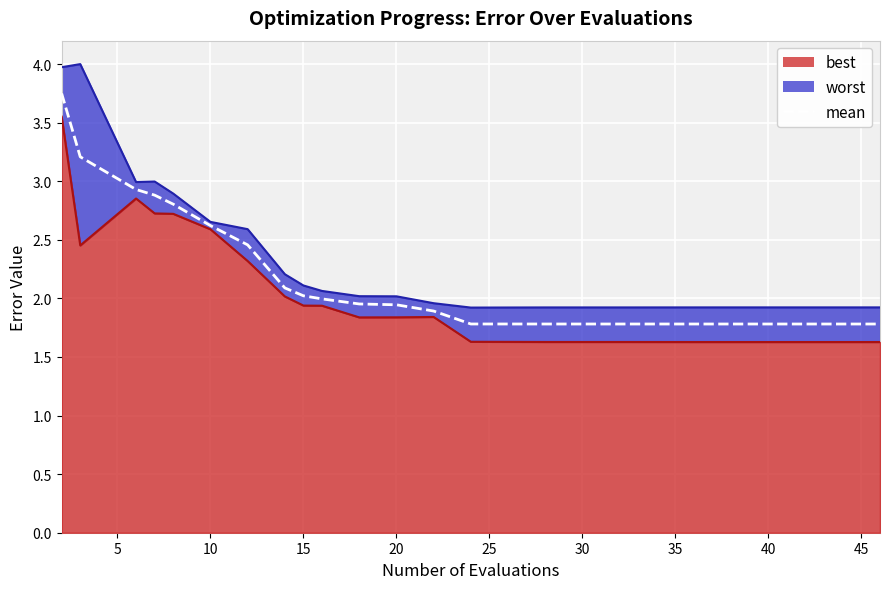

Rank the series by their average value, from highest to lowest.

worst_line, mean, best_line